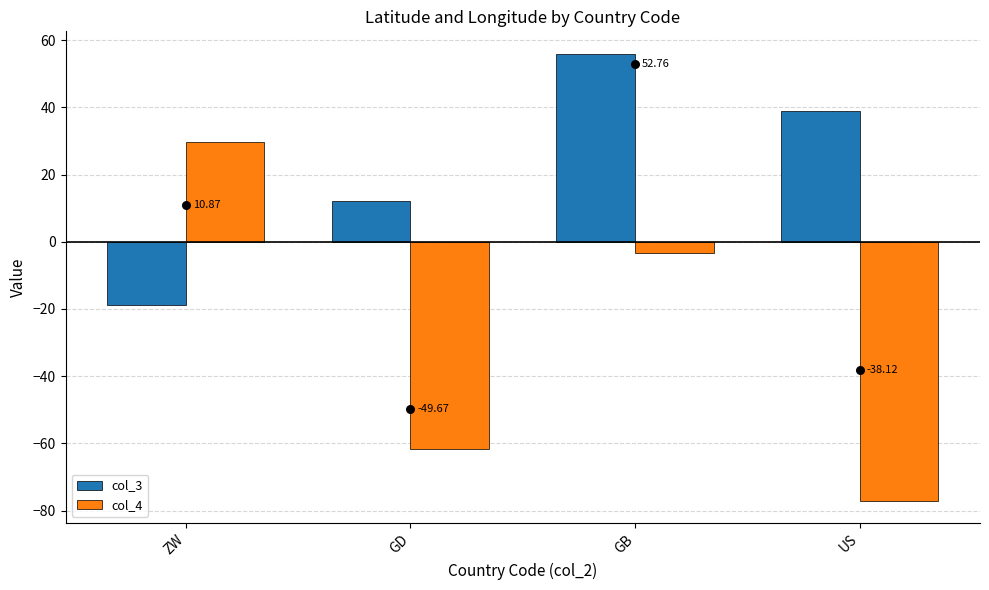

What are all the series names shown in the legend?

col_3, col_4